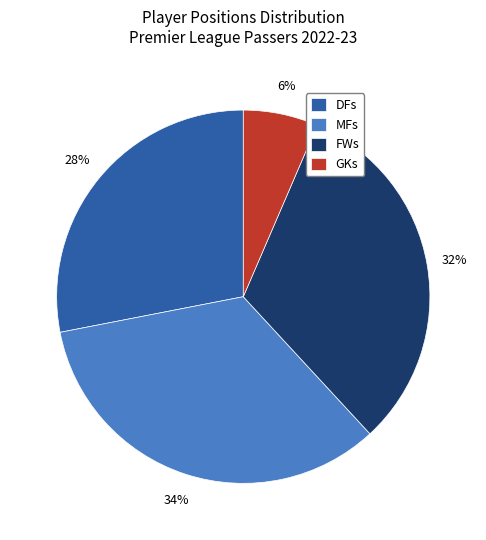

Which slice is the largest?

MFs